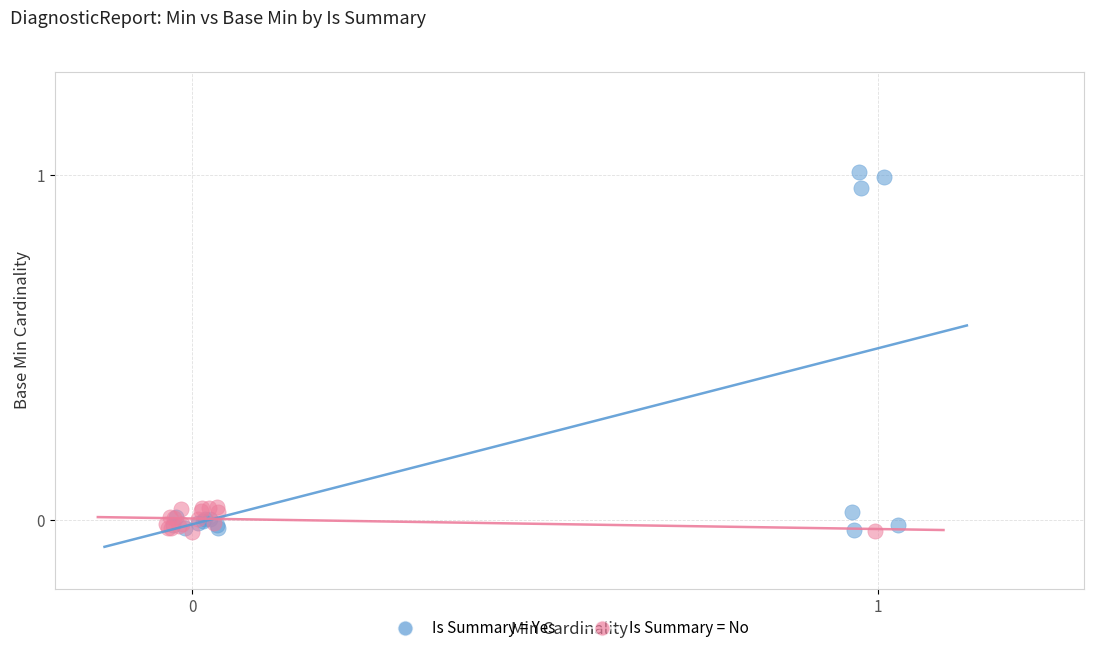

Which series contains the highest Y value?

Is Summary = Yes